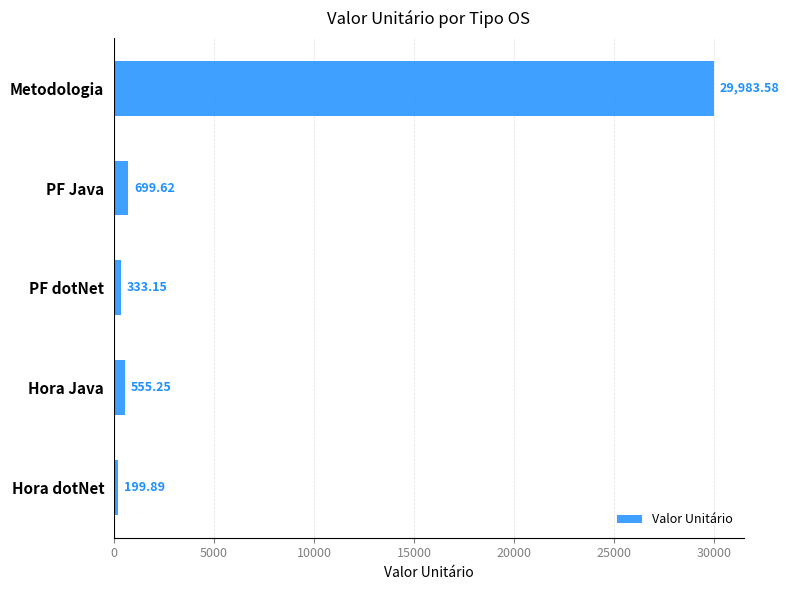

At which category does the chart reach its minimum across all series?

Hora dotNet